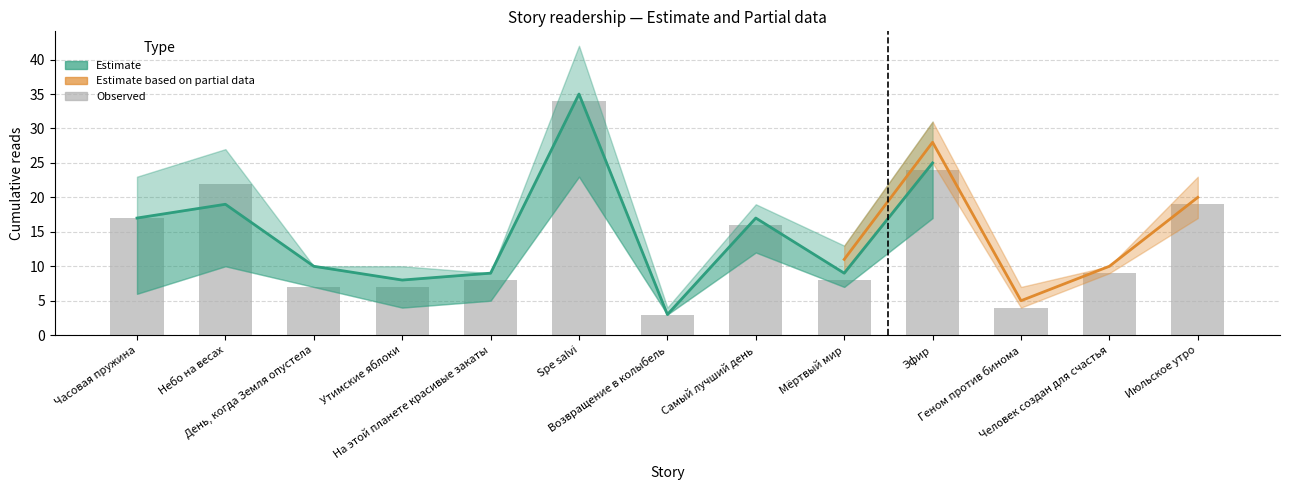

Where does the Estimate (central) series first go above 10?

Часовая пружина